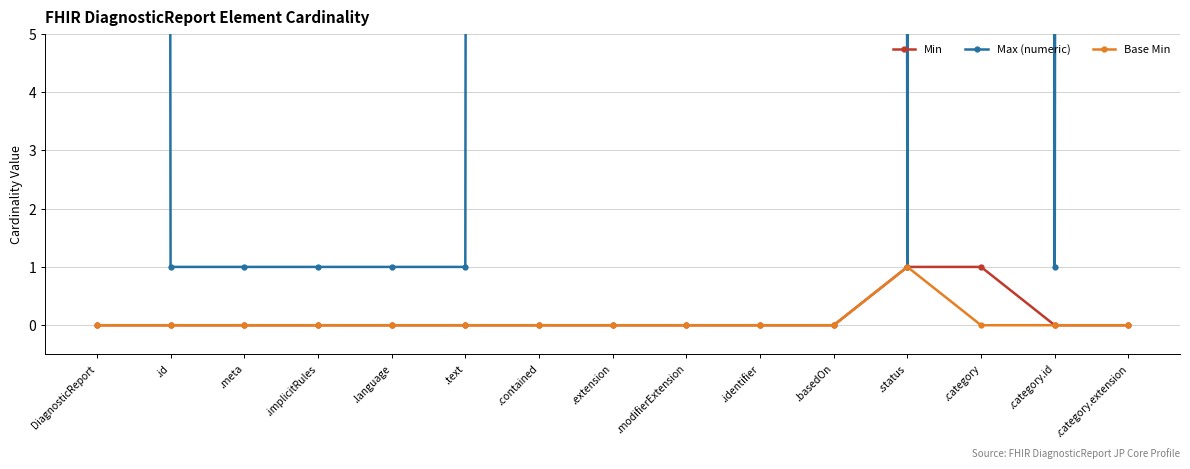

How many interior local peaks does the Max (numeric) series have?

1